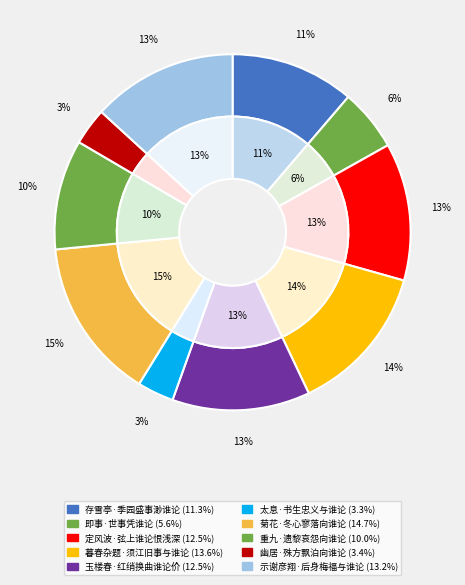

How many segments does this pie chart have?

10